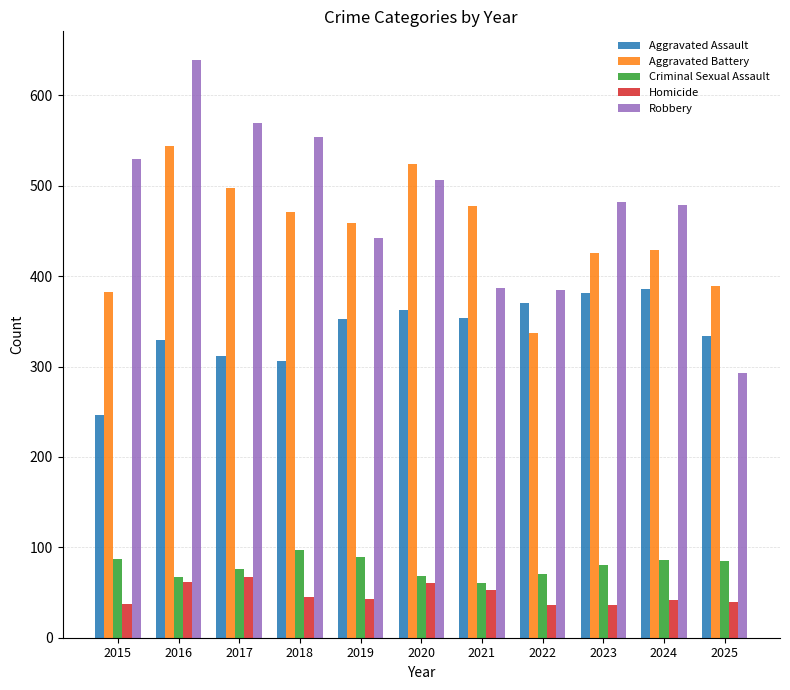

List the series in order of their peak value, lowest first.

Homicide, Criminal Sexual Assault, Aggravated Assault, Aggravated Battery, Robbery